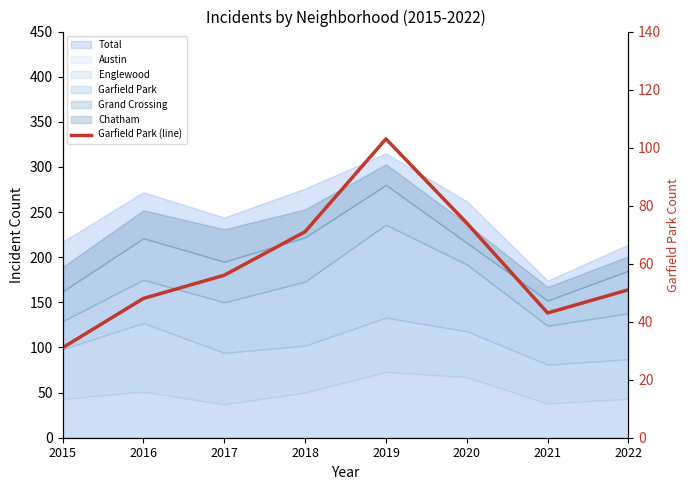

What is the change in value from 2020 to 2021?

-31